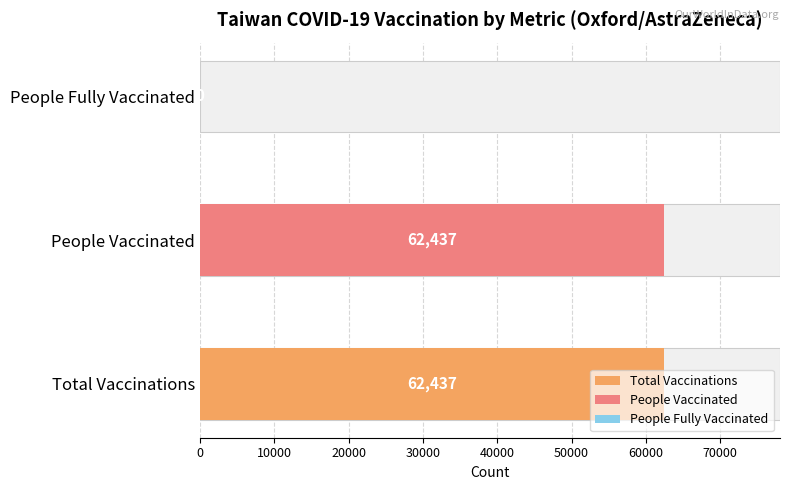

List the series in order of their peak value, highest first.

total_vaccinations, people_vaccinated, people_fully_vaccinated